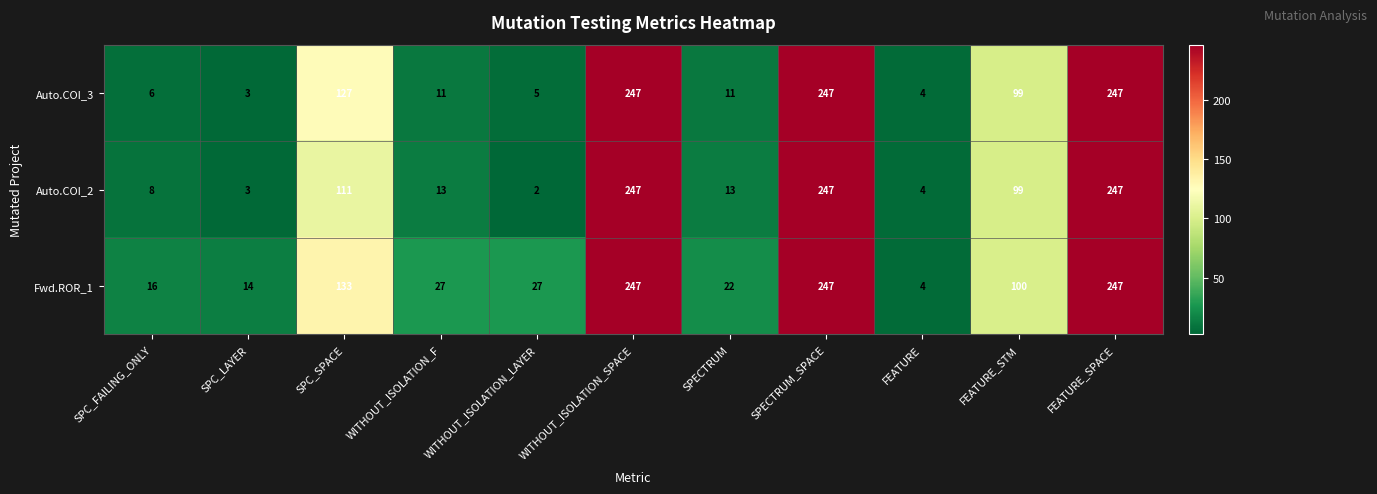

What value does the Fwd.ROR_1 series have at SPC_LAYER, to the nearest 10?

10